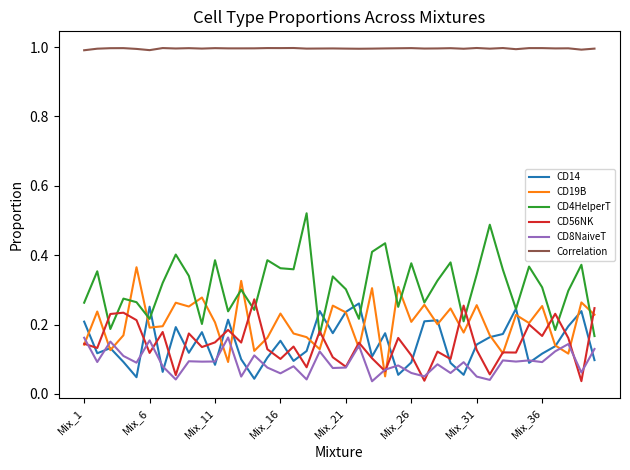

True or false: CD8NaiveT and CD4HelperT cross at least once.

False